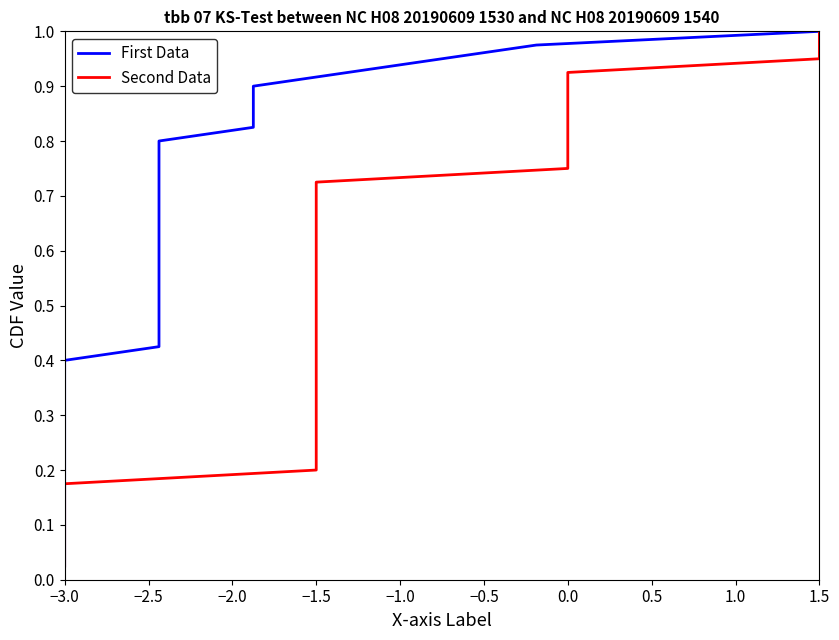

What is the highest value of the Second Data series?

1.0